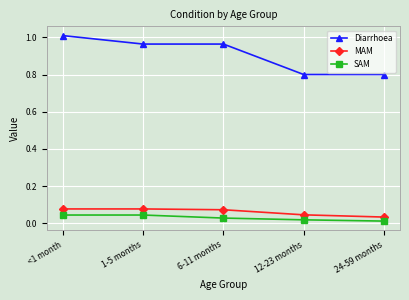

True or false: SAM has more than 2 points higher than both neighbors.

False